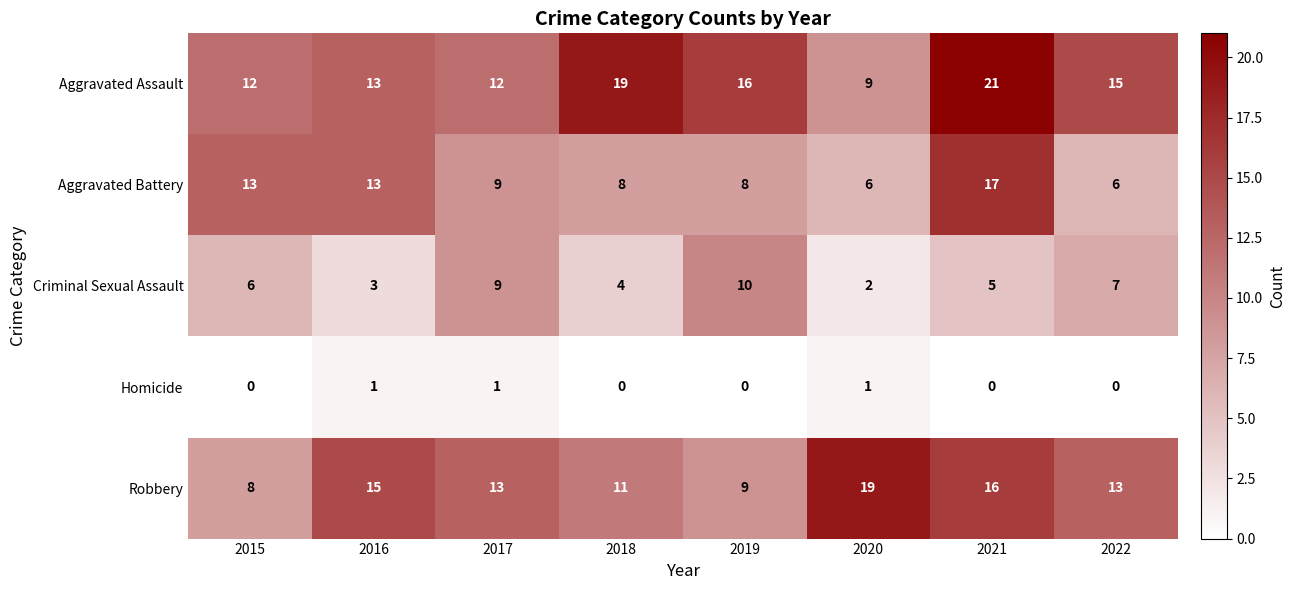

At how many categories does at least one series exceed 11?

8